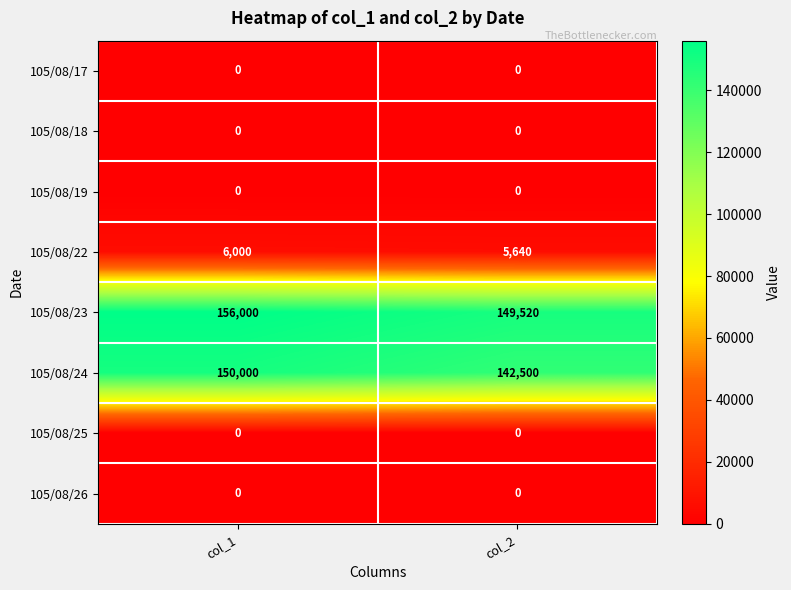

What is the difference between the maximum and minimum values in the 105/08/24 series?

7500